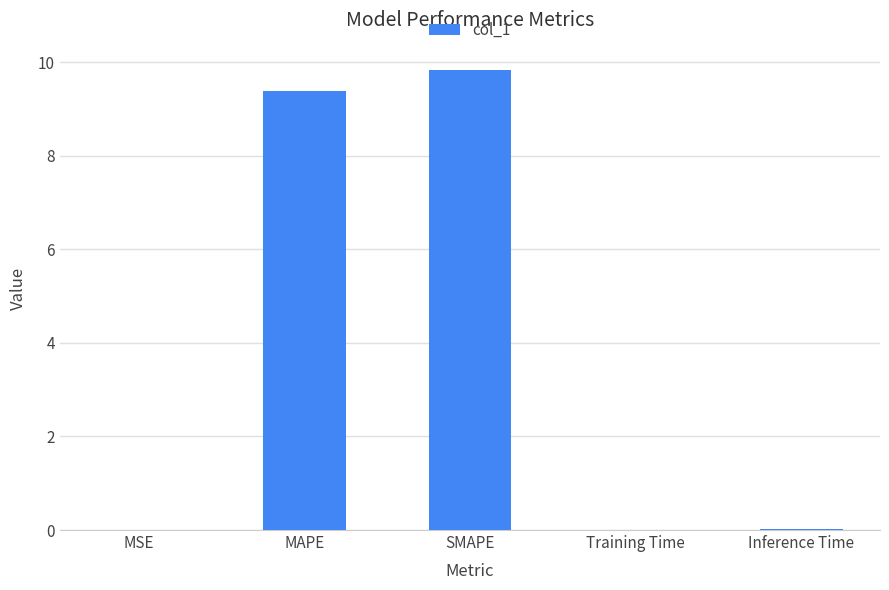

Read the value at MAPE.

9.4